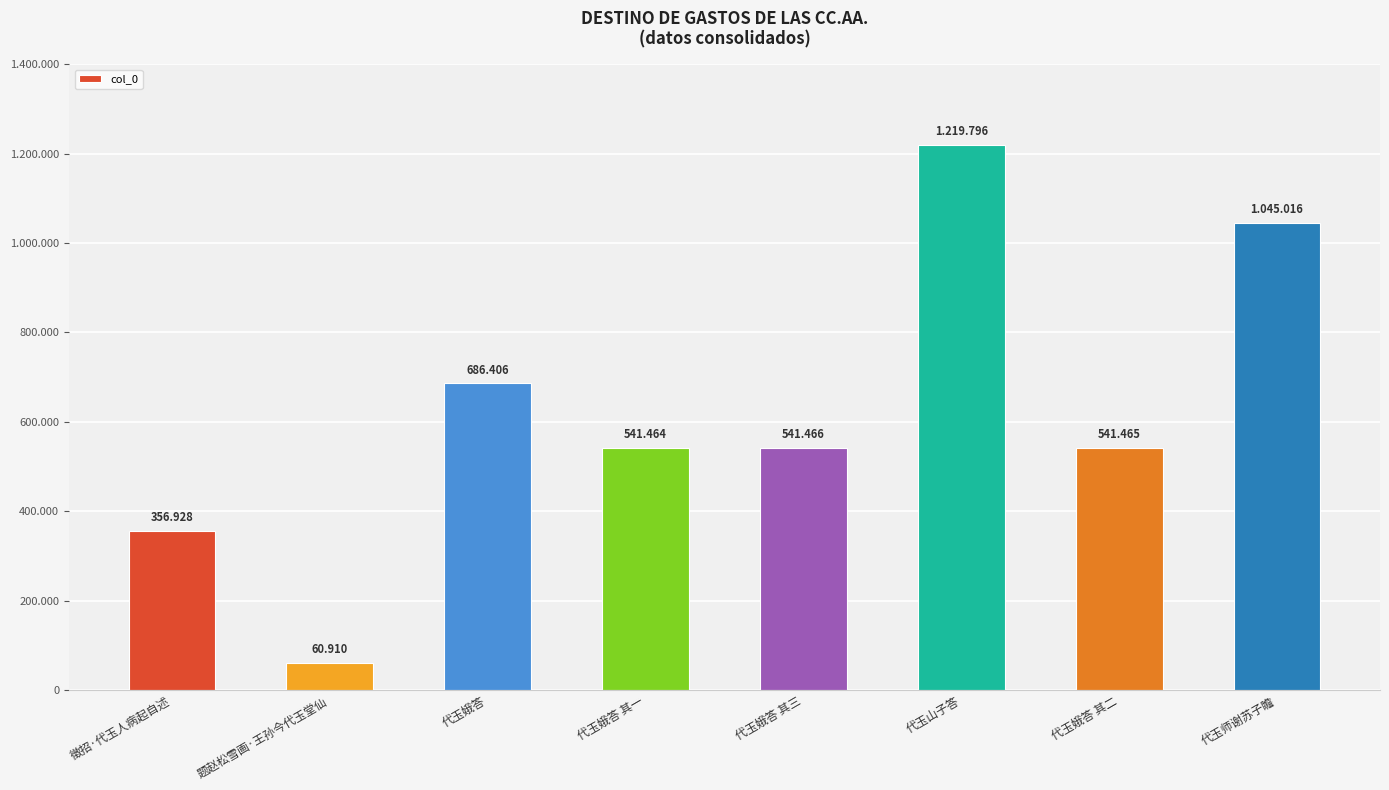

Are the bars horizontal?

No